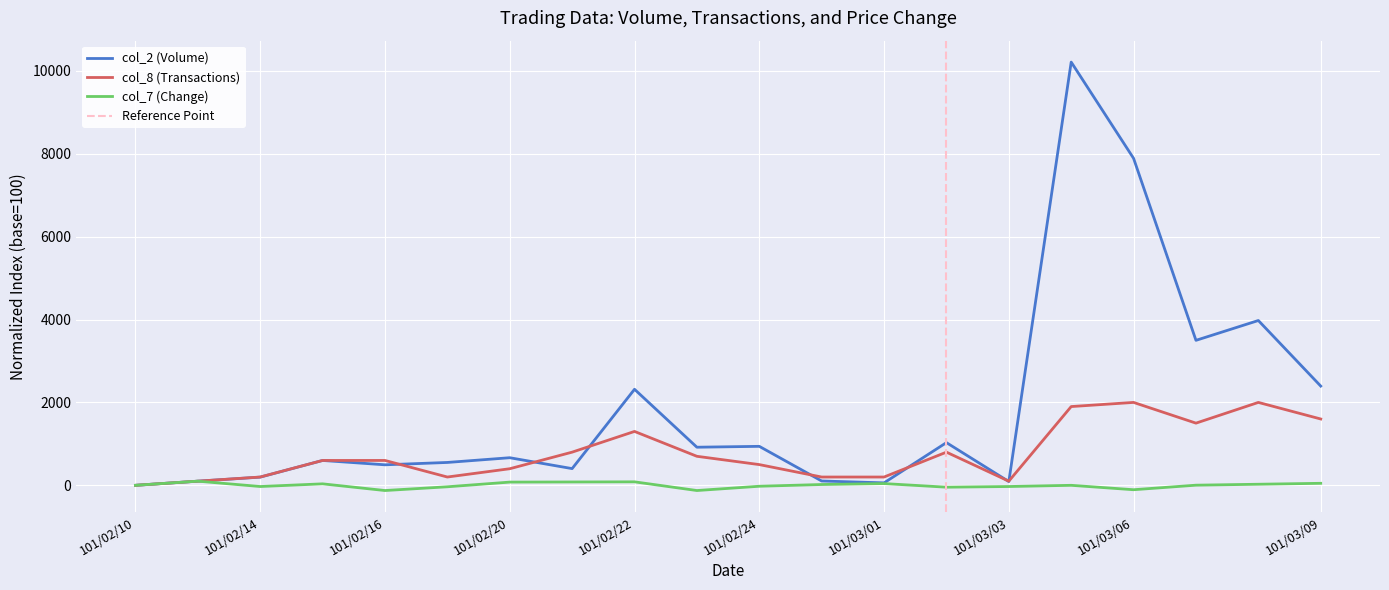

What is the sum of the col_7 (Change) values at 101/02/21 and 101/02/23?

-45.2